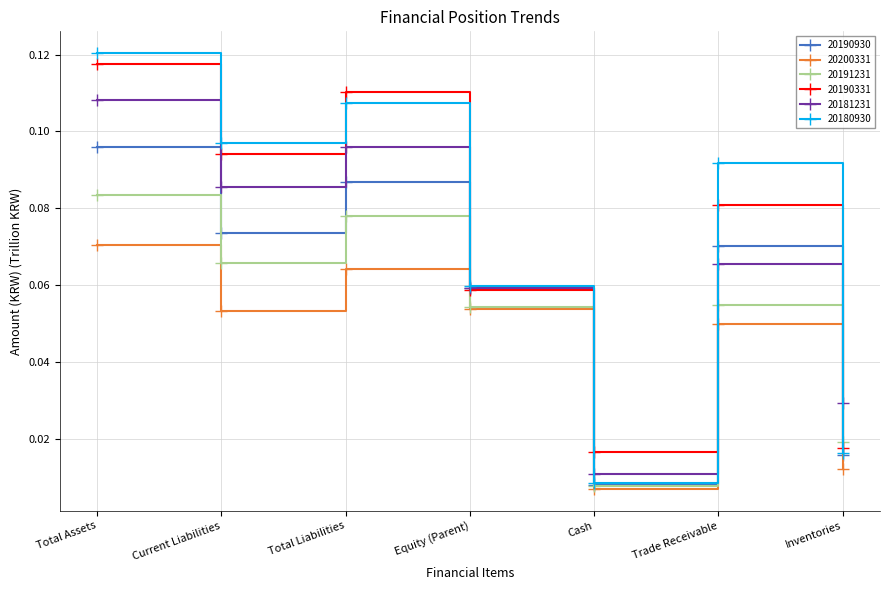

At which category does 20190331 reach its first local peak?

Total Liabilities